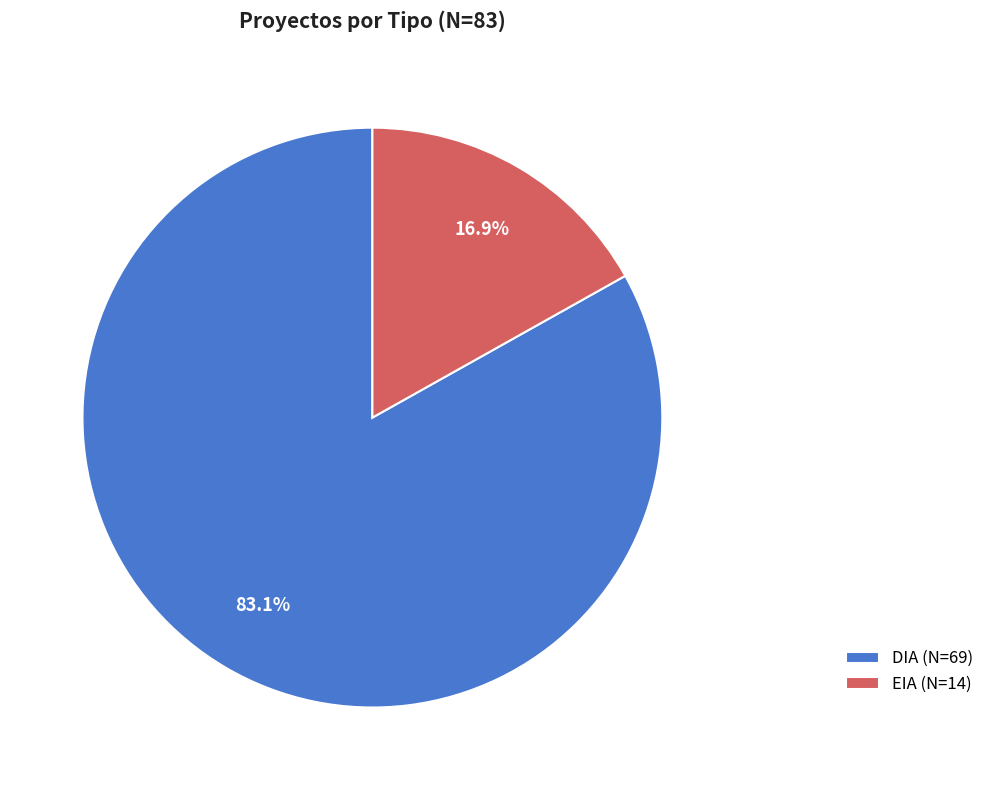

Rank the categories by value from lowest to highest.

EIA, DIA